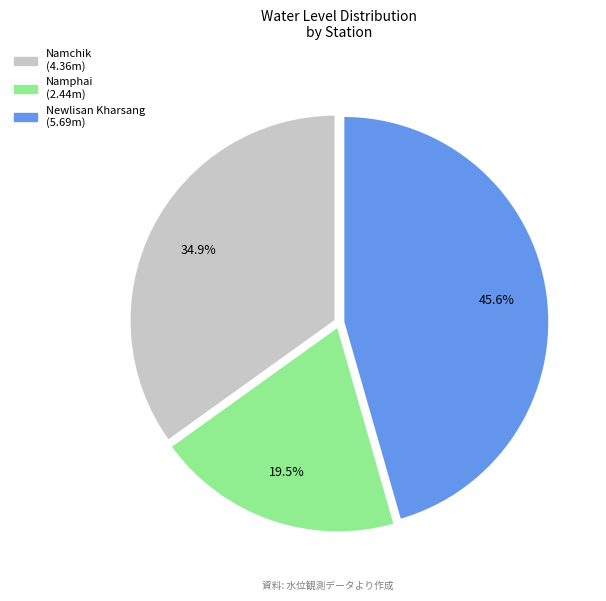

The Newlisan Kharsang slice represents 46% of the pie. True or false?

True